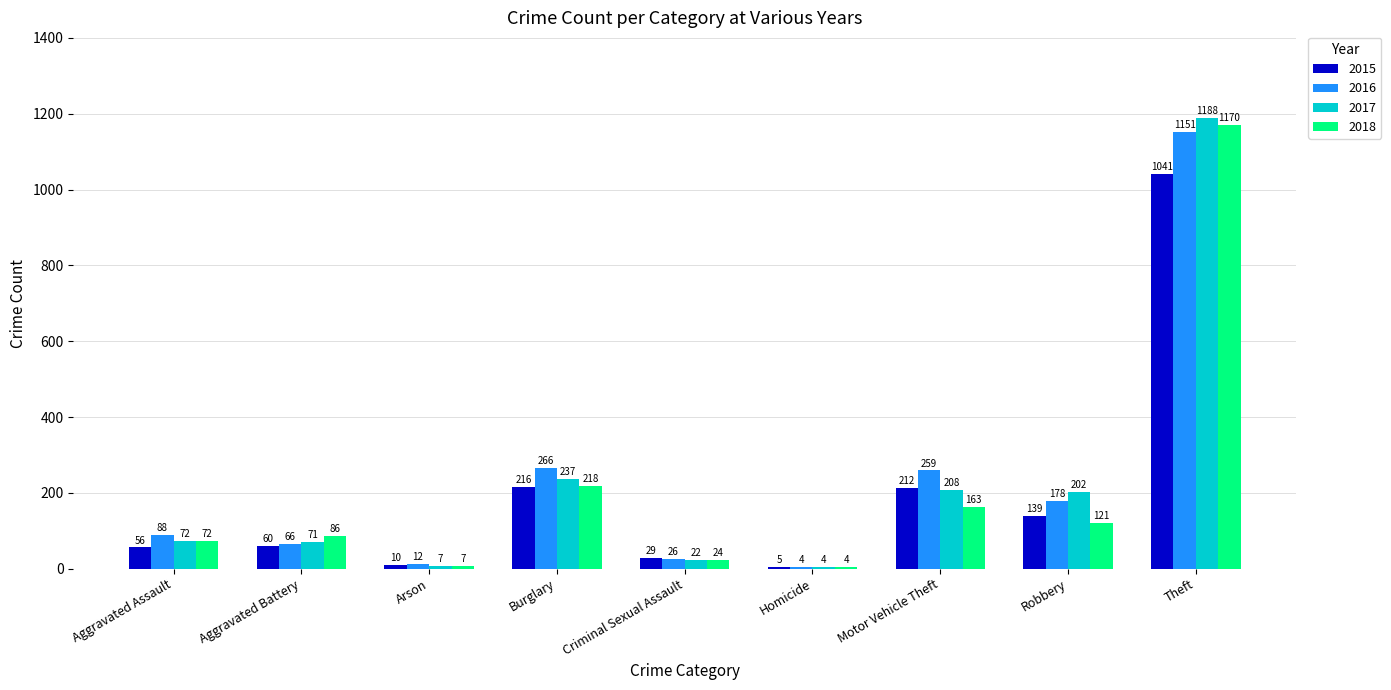

What is the total value across all series at Aggravated Battery?

283